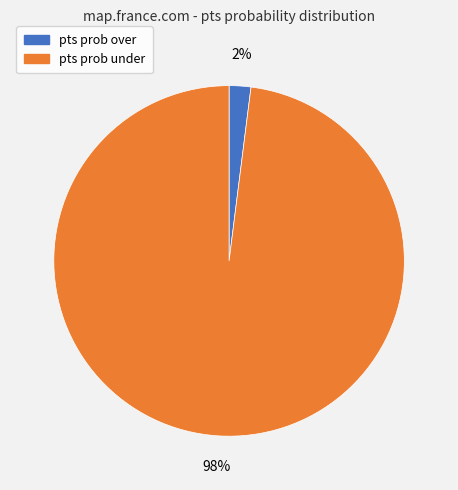

Rank the categories by value from lowest to highest.

pts prob over, pts prob under